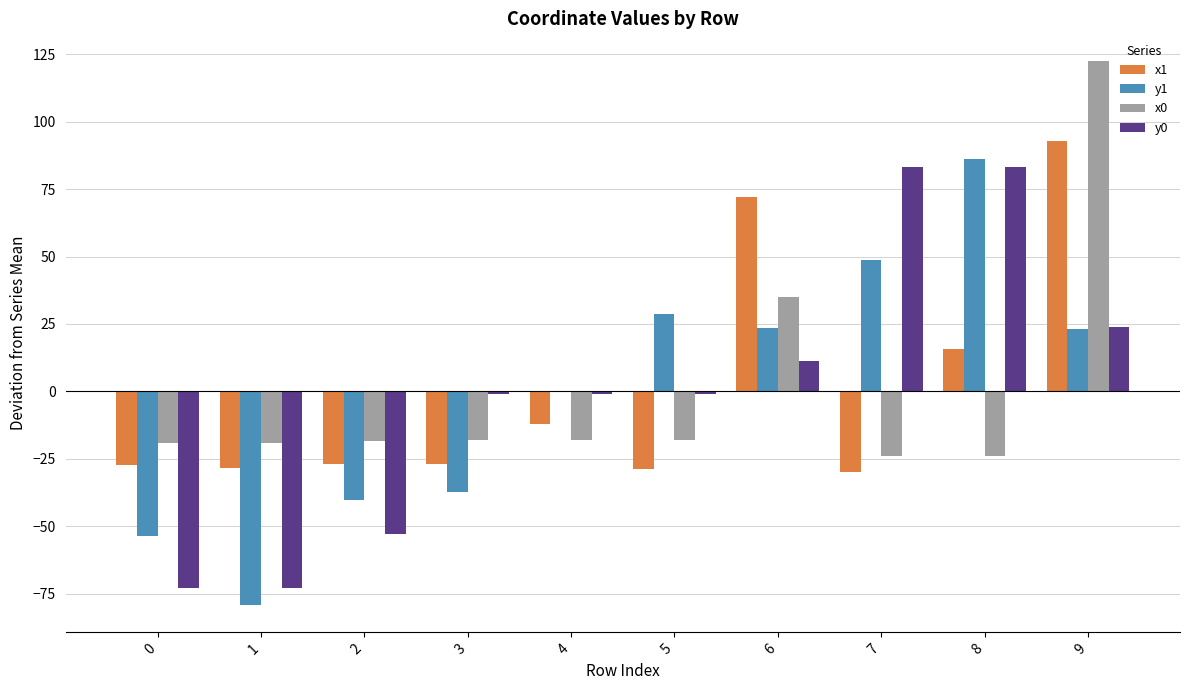

How many categories are shown in the chart?

10